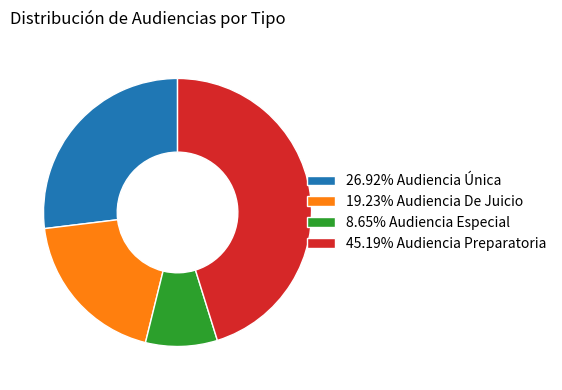

Approximately how many times larger is the value at 19.23% Audiencia De Juicio compared to 26.92% Audiencia Única?

0.7